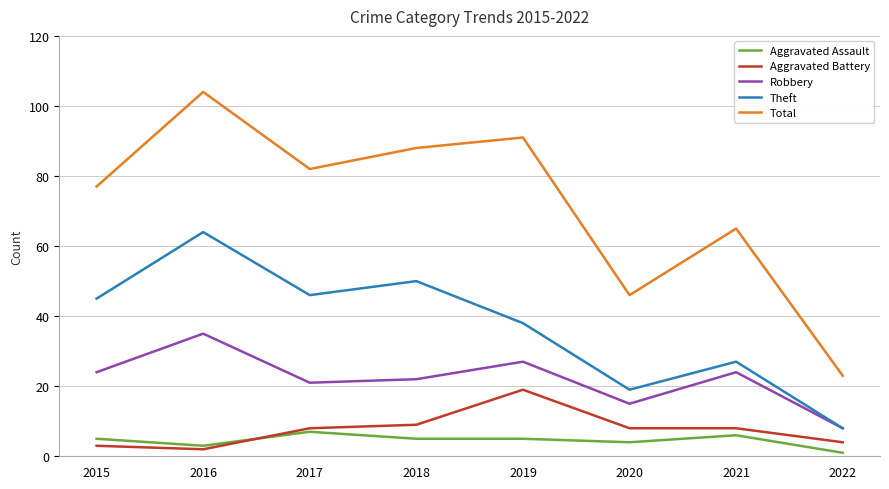

Which series has the largest range (max minus min)?

Total